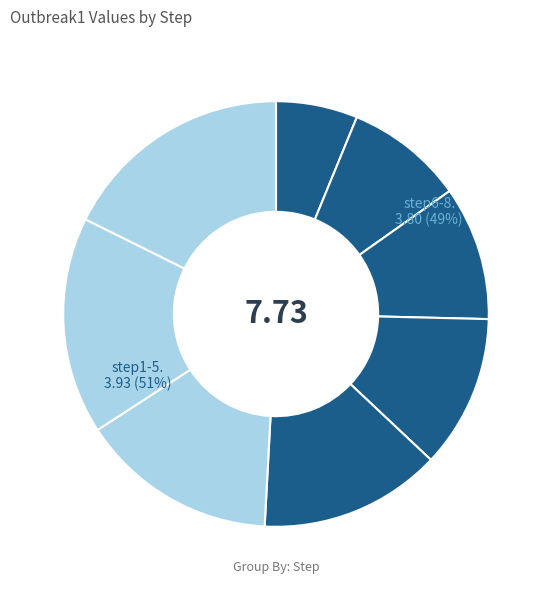

The step3 slice represents 10% of the pie. True or false?

True